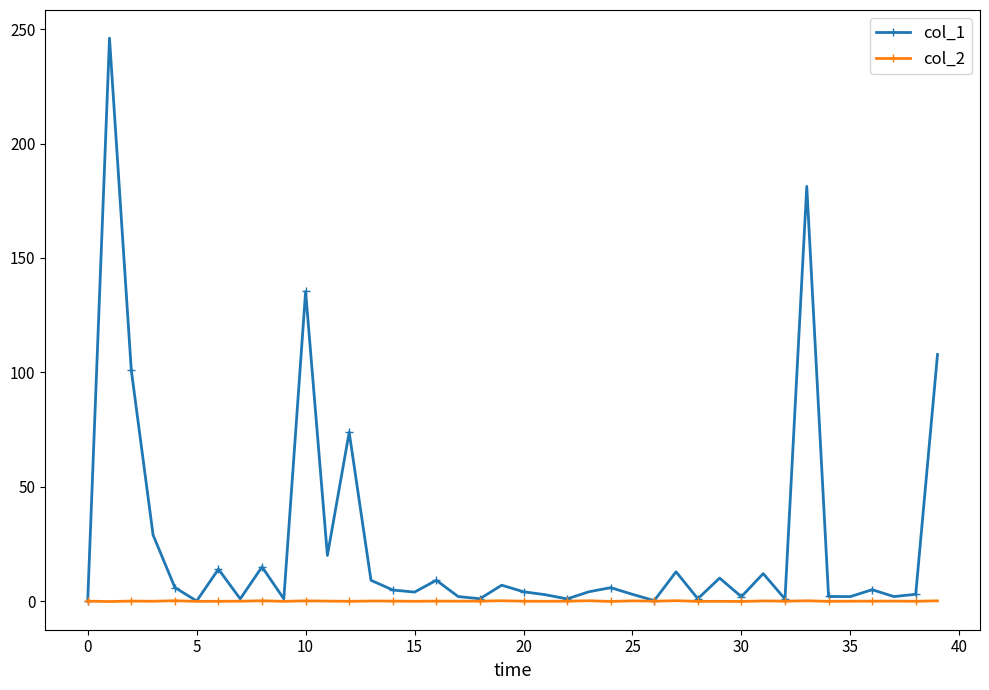

Which series has the largest range (max minus min)?

col_1